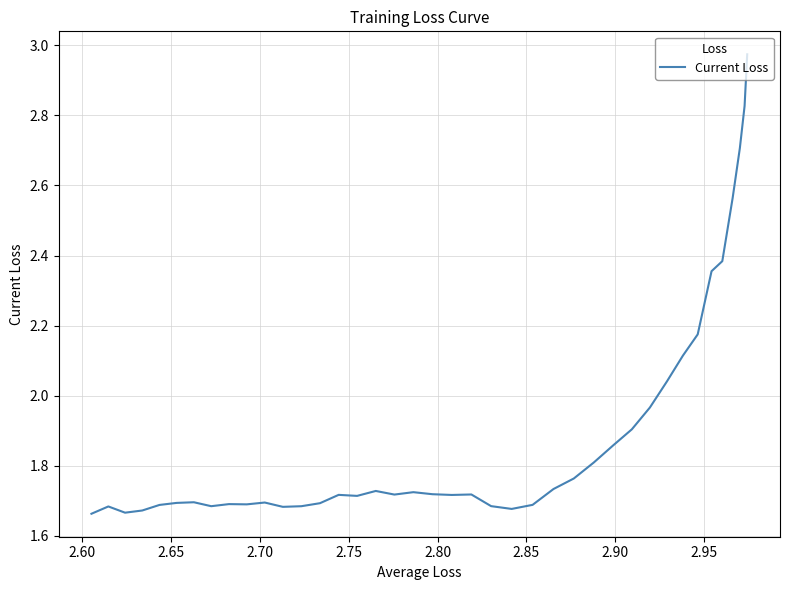

Count the number of data series in this chart.

1